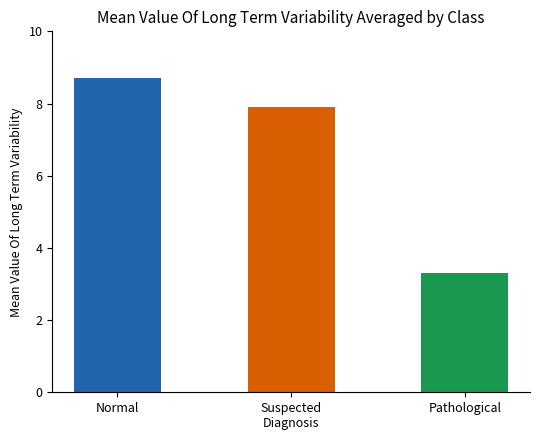

What is the label of the 3rd bar from the left?

Pathological